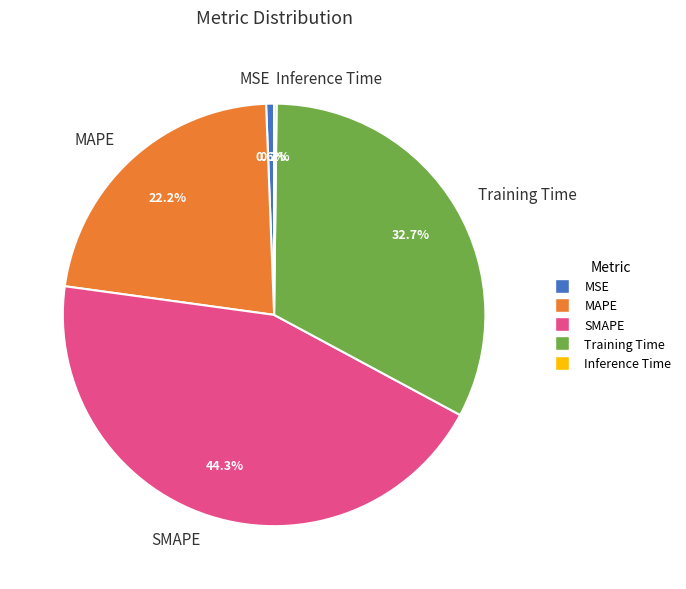

How much of the chart is everything except MSE?

99.4%